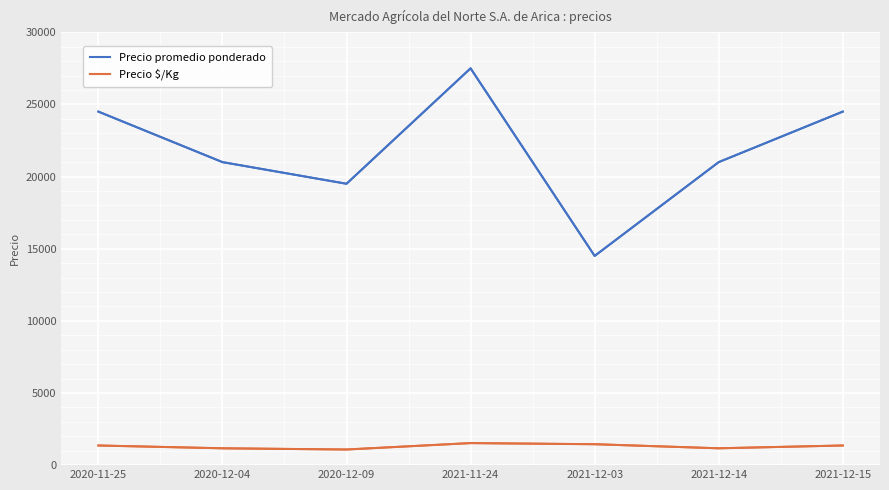

What is the sum of all Precio promedio ponderado values?

152500